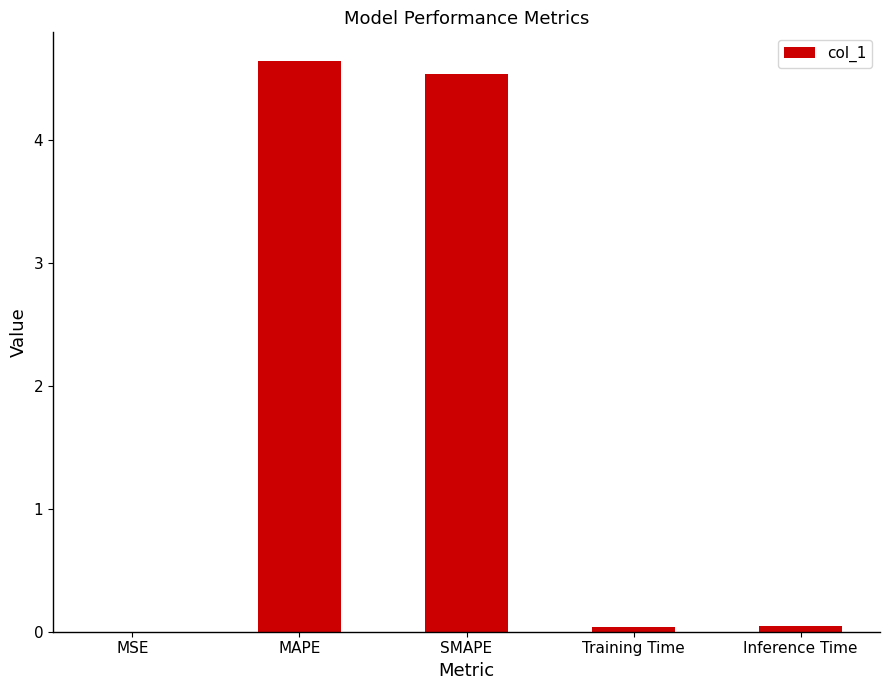

What is the maximum value shown in the chart?

4.6